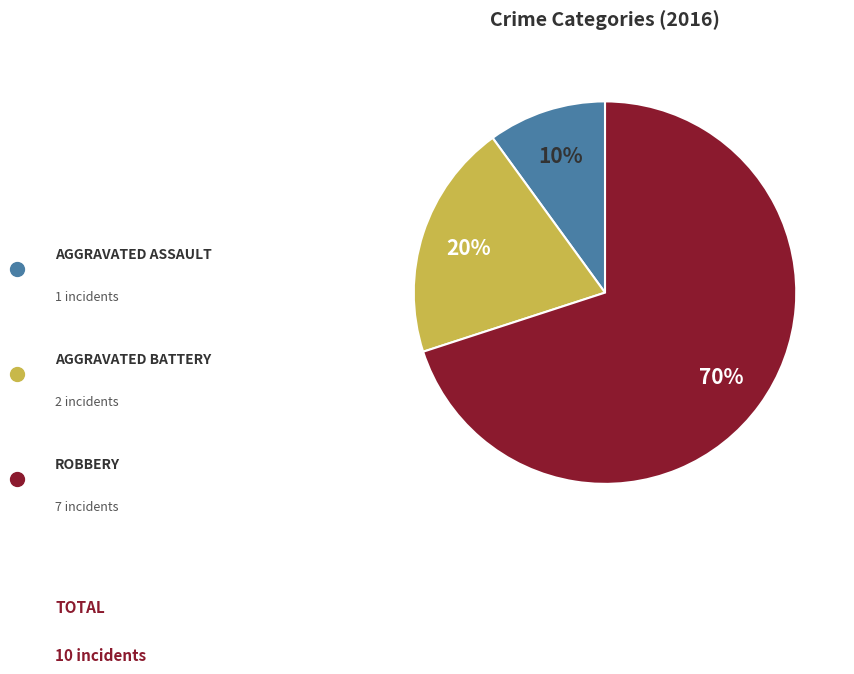

To the nearest percent, what is the difference between the largest and smallest slice percentages?

60%